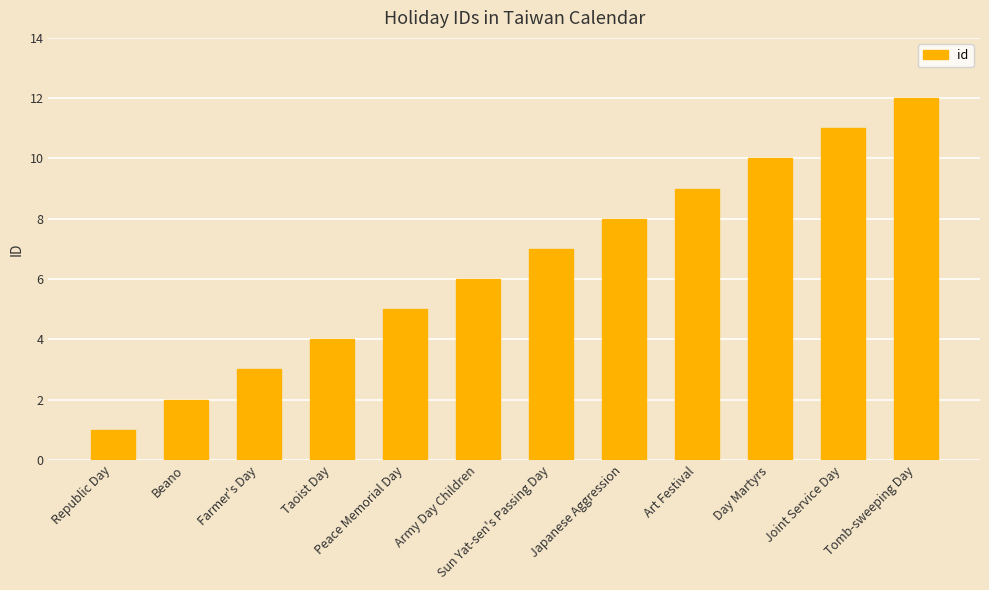

What is the minimum value shown in the chart?

1